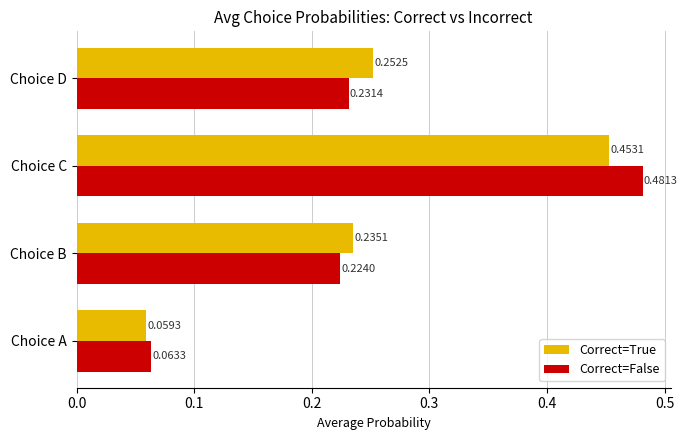

What is the sum of all Correct=True values?

1.0